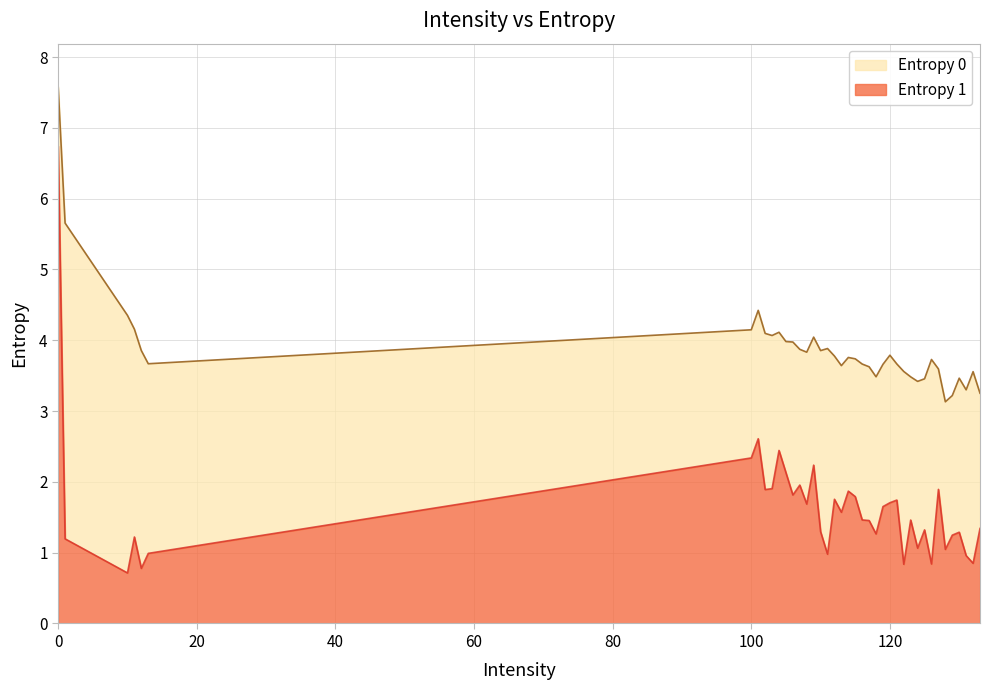

How many data points in Entropy 1 are less than 1?

8